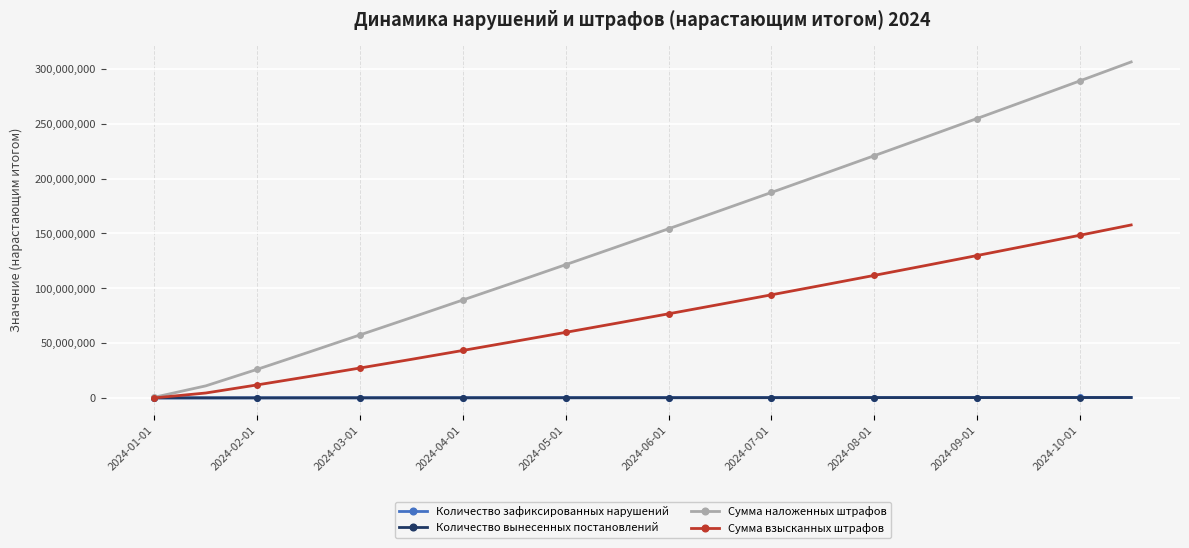

What is the maximum value shown in the chart?

306260916